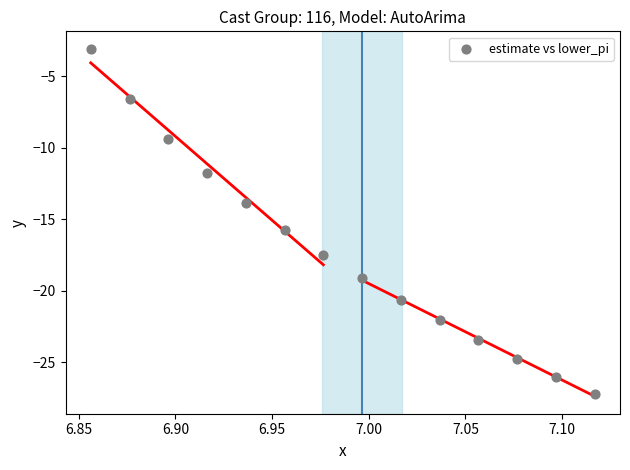

What Y value in the scatter plot is closest to -15?

-15.7